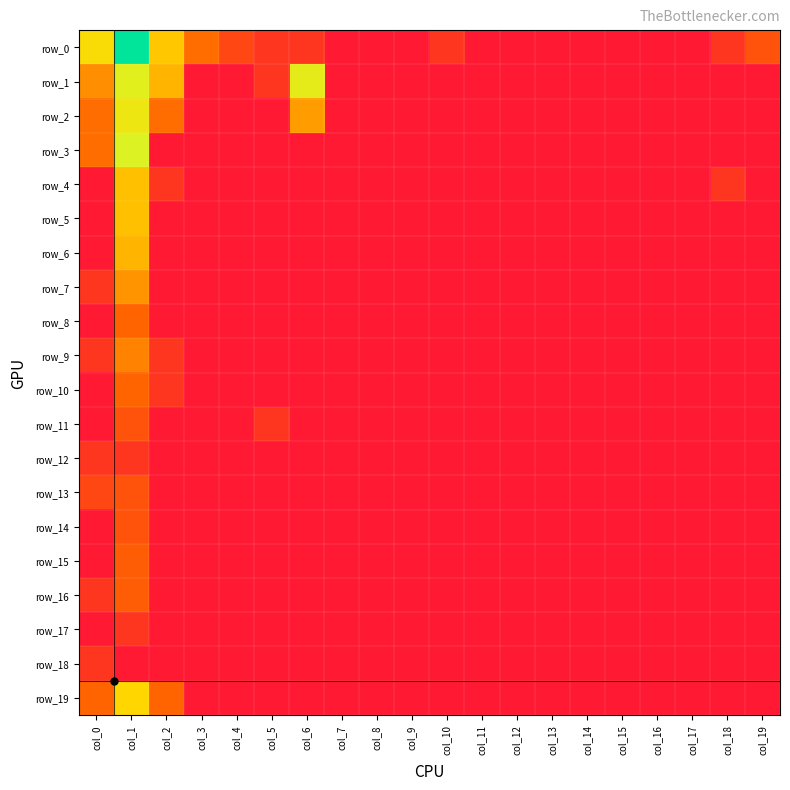

How many values in the row_1 series exceed 0?

5